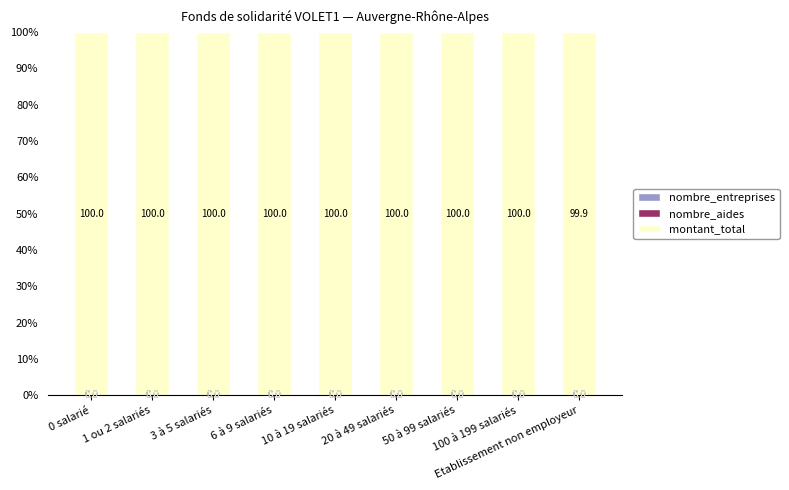

How many categories are shown in the chart?

9